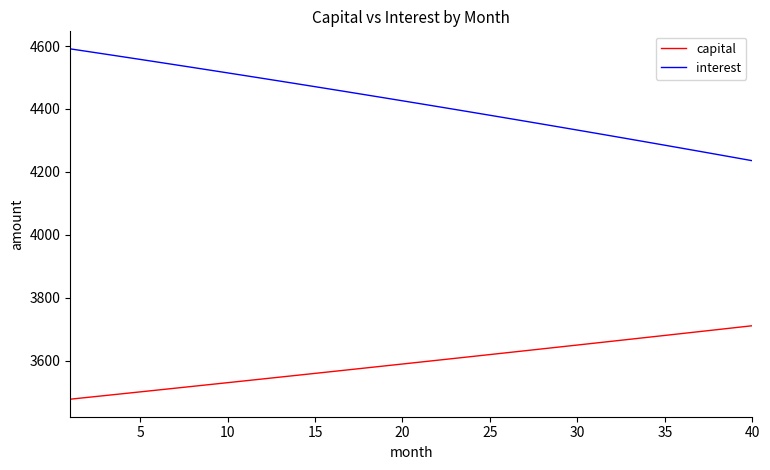

Rank the series by their average value, from highest to lowest.

interest, capital